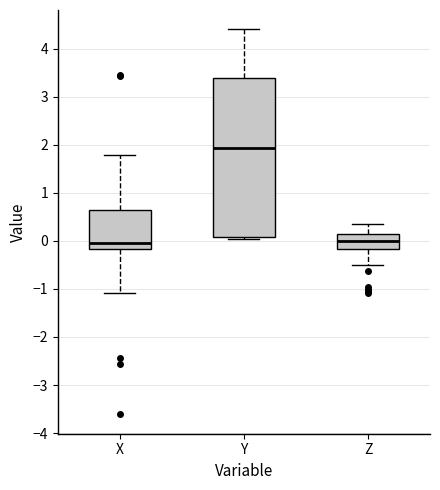

Reading left to right, transcribe this box plot: for each box, give where its median line is, the range the box spans, and where its two whiskers end, as read against the y-axis. The values are not printed on the chart, so give them approximately, as read against the axis.

X: median 0.0, box -0.2 to 0.6, whiskers -1.1 to 1.8
Y: median 1.9, box 0.1 to 3.4, whiskers 0.0 to 4.4
Z: median 0.0, box -0.2 to 0.1, whiskers -0.5 to 0.4